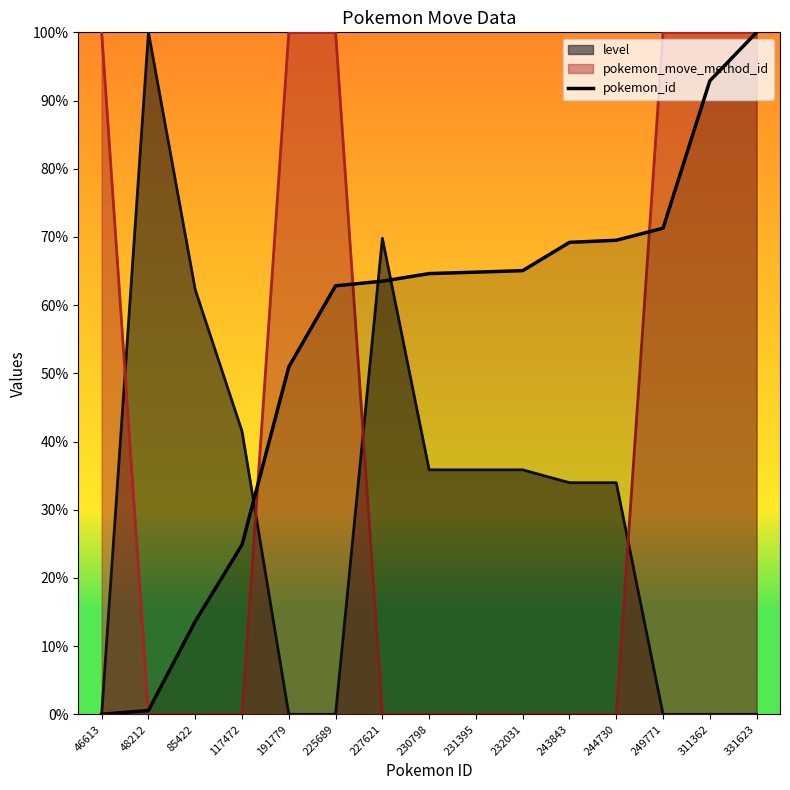

What is the difference between the maximum and second lowest values?

99.4